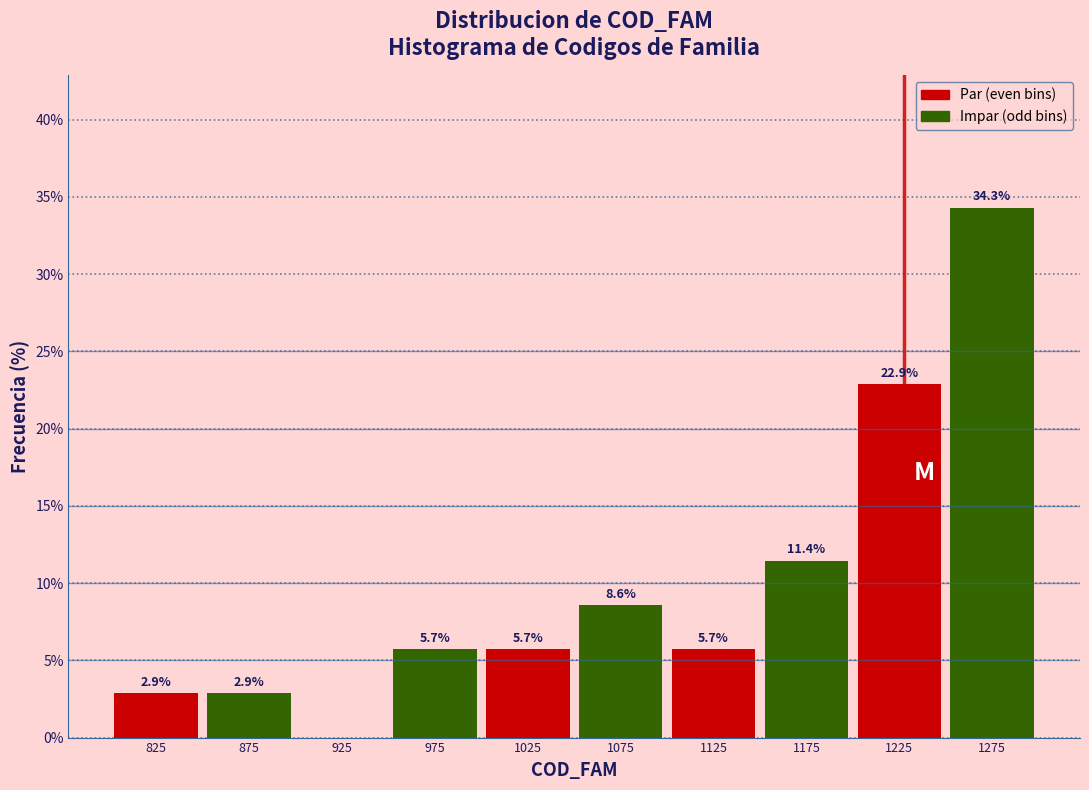

Over which range of the x-axis is the bar tallest?

1250 to 1300